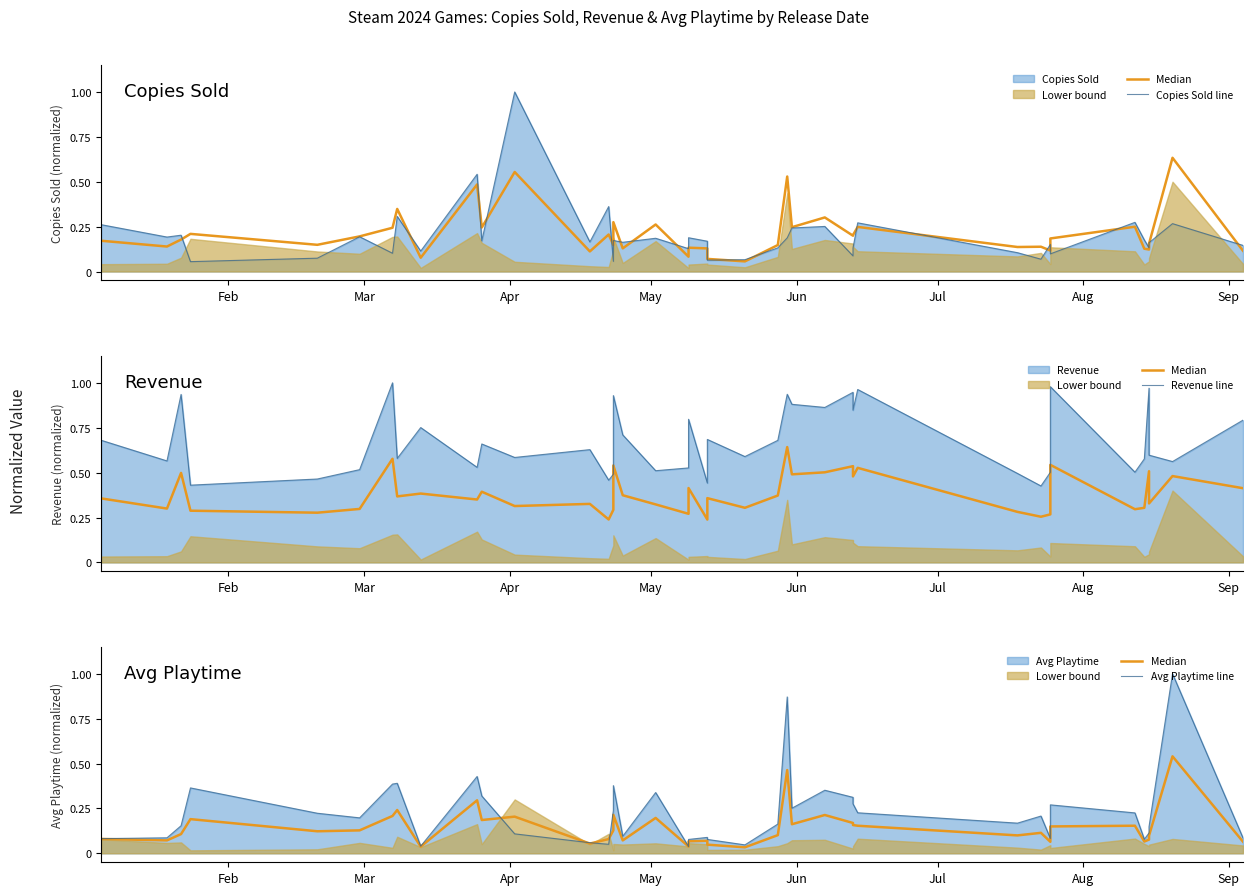

How many interior local peaks does the Avg Playtime line series have?

11